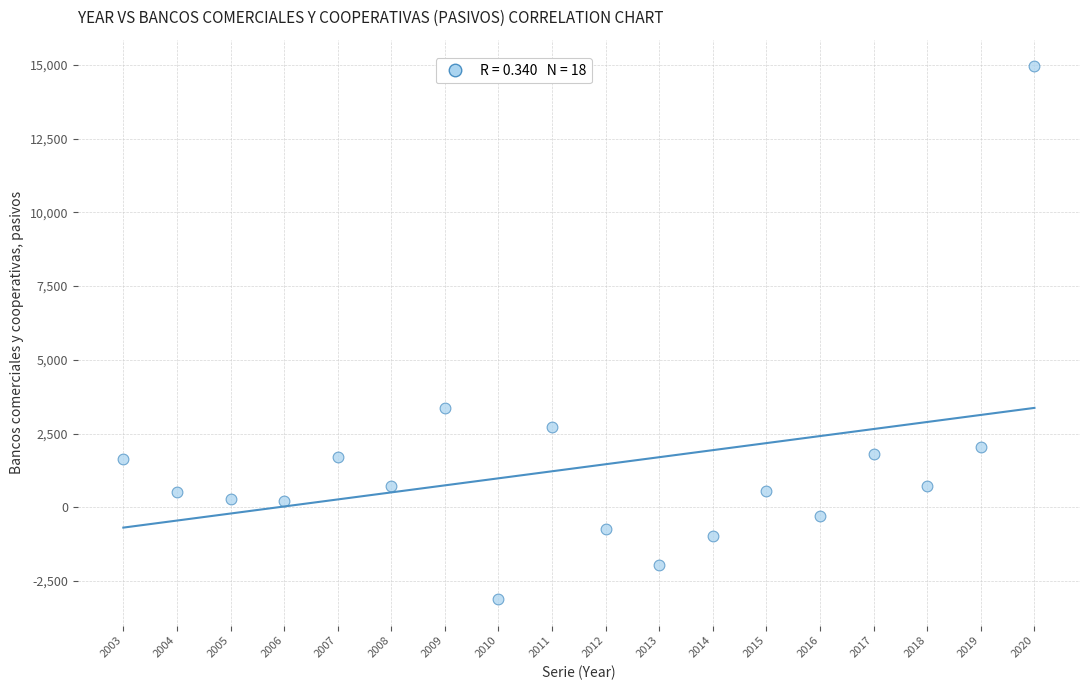

What is the range of X values (max minus min)?

17